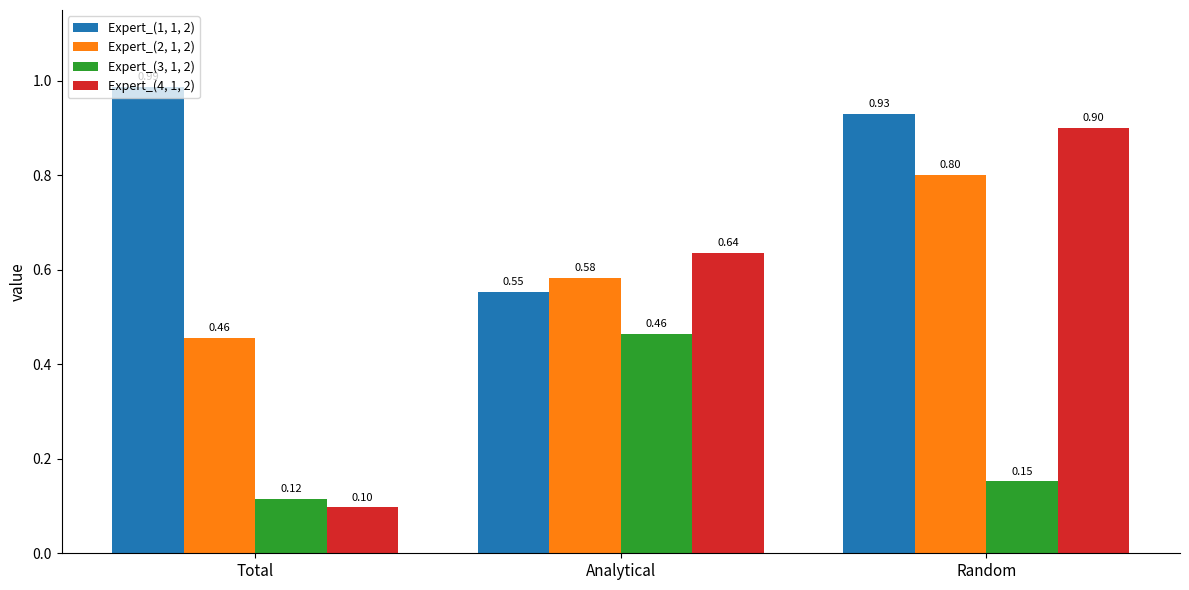

Between Analytical and Random, which series saw the biggest shift?

Expert_(1, 1, 2)